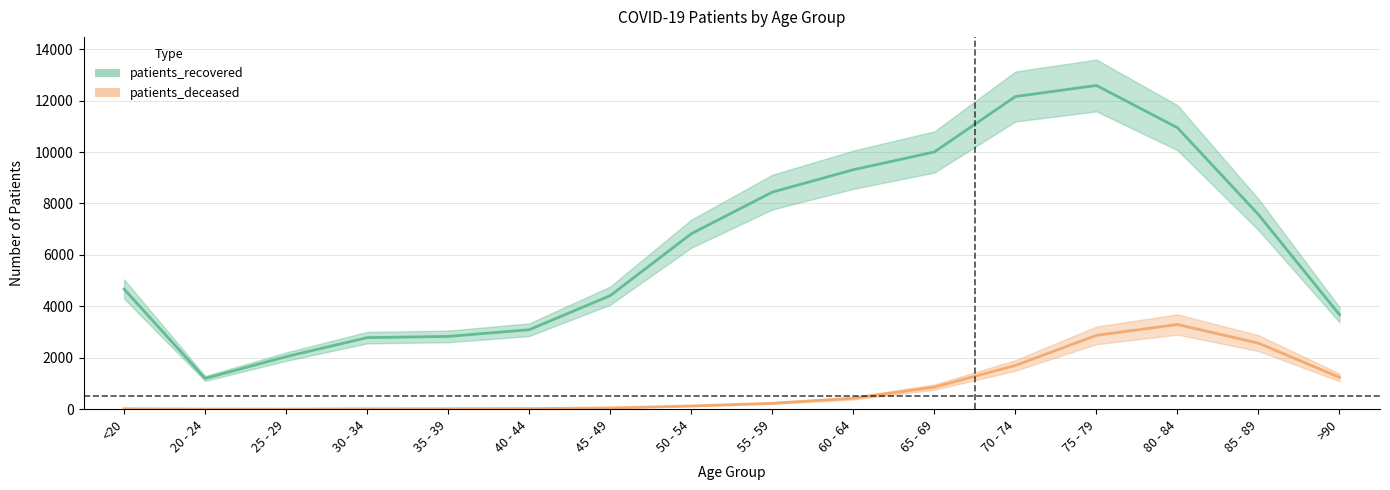

What is the label of the 3rd point from the left?

25 - 29